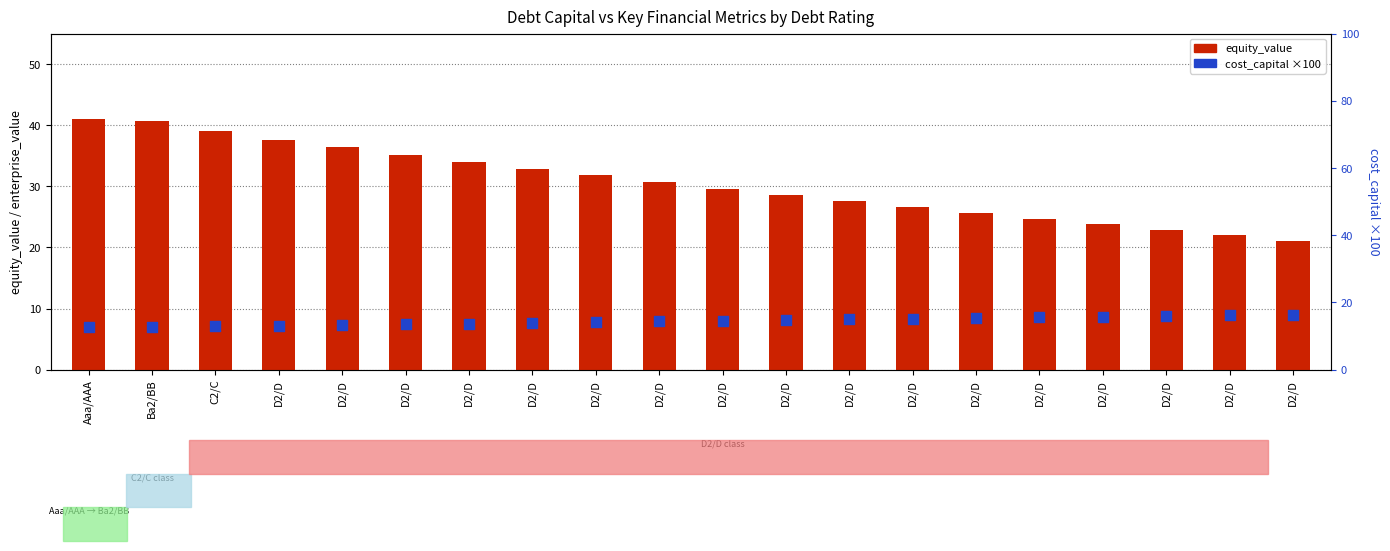

What is the total value across all series at D2/D?

50.7